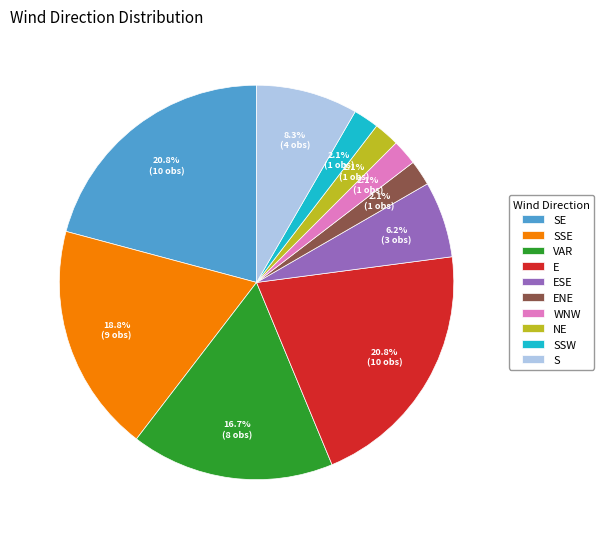

Between SSE and VAR, which is larger?

SSE